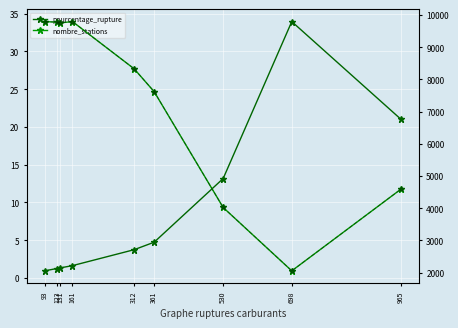

How many data points in pourcentage_rupture are less than 3?

4